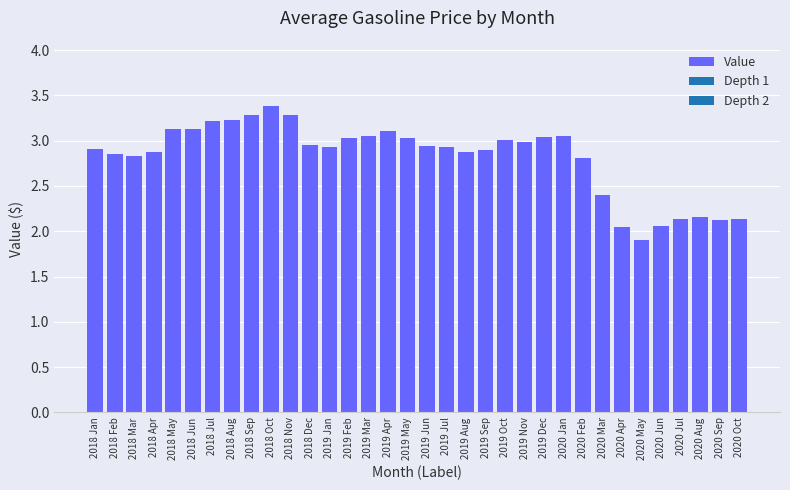

What is the label of the 21st bar from the left?

2019 Sep